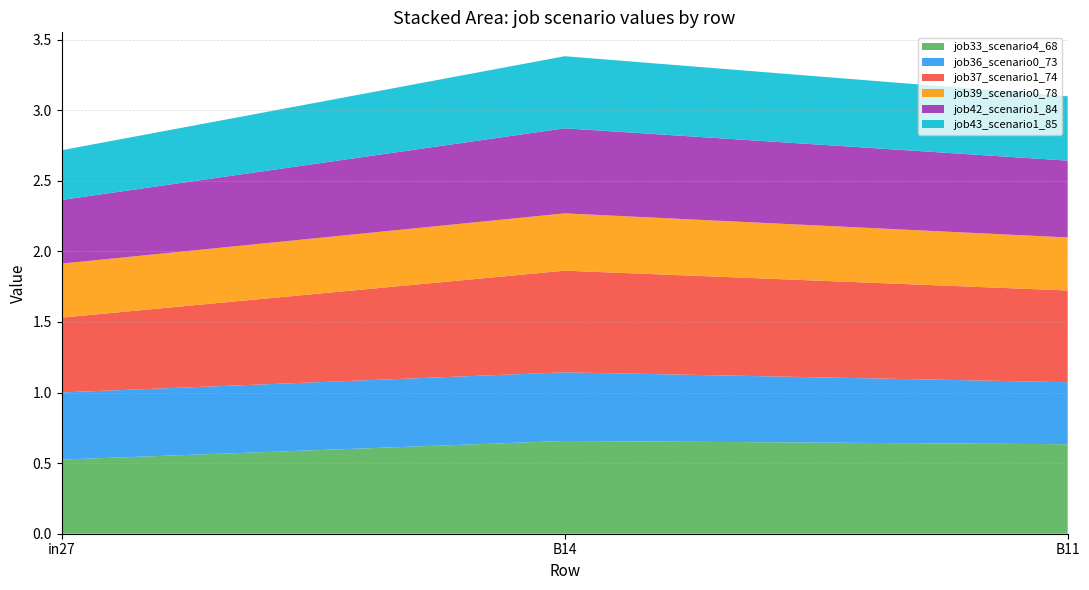

Reading left to right, extract all data points from this chart.

job33_scenario4_68: 0.5	0.7	0.6
job36_scenario0_73: 0.5	0.5	0.4
job37_scenario1_74: 0.5	0.7	0.6
job39_scenario0_78: 0.4	0.4	0.4
job42_scenario1_84: 0.5	0.6	0.5
job43_scenario1_85: 0.4	0.5	0.5